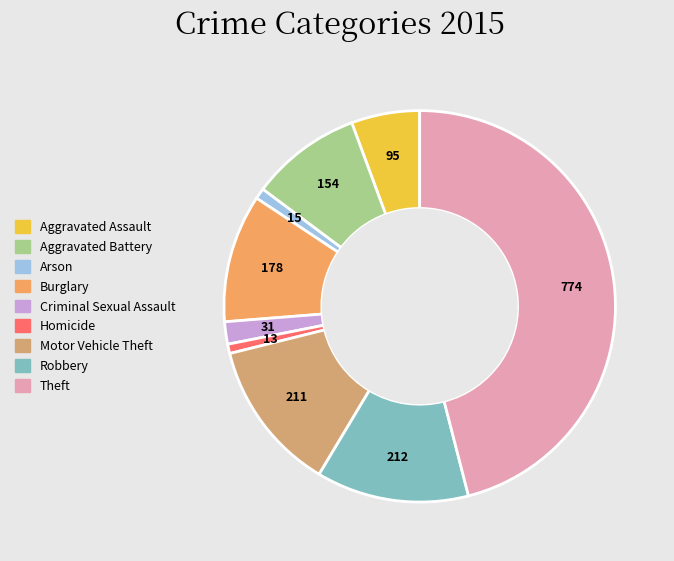

Between Arson and Robbery, which is larger?

Robbery